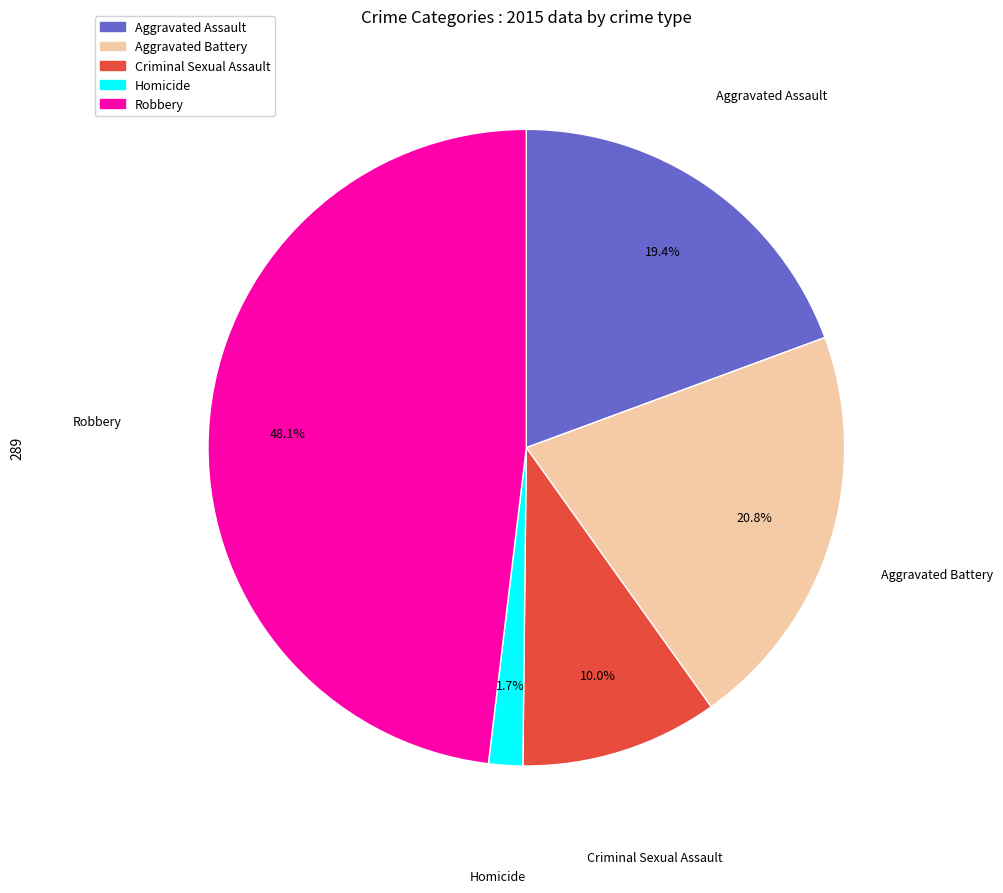

True or false: Robbery accounts for 48% of the total.

True